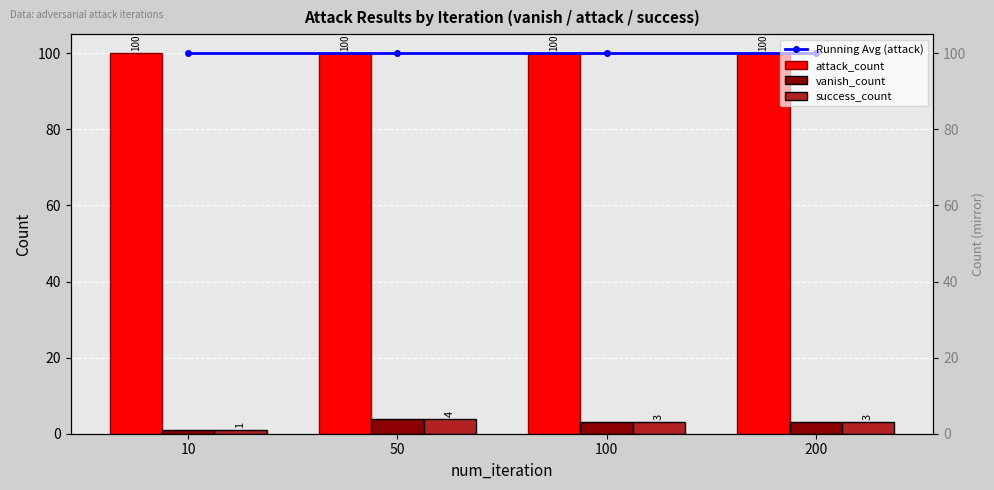

How many categories are shown in the chart?

4